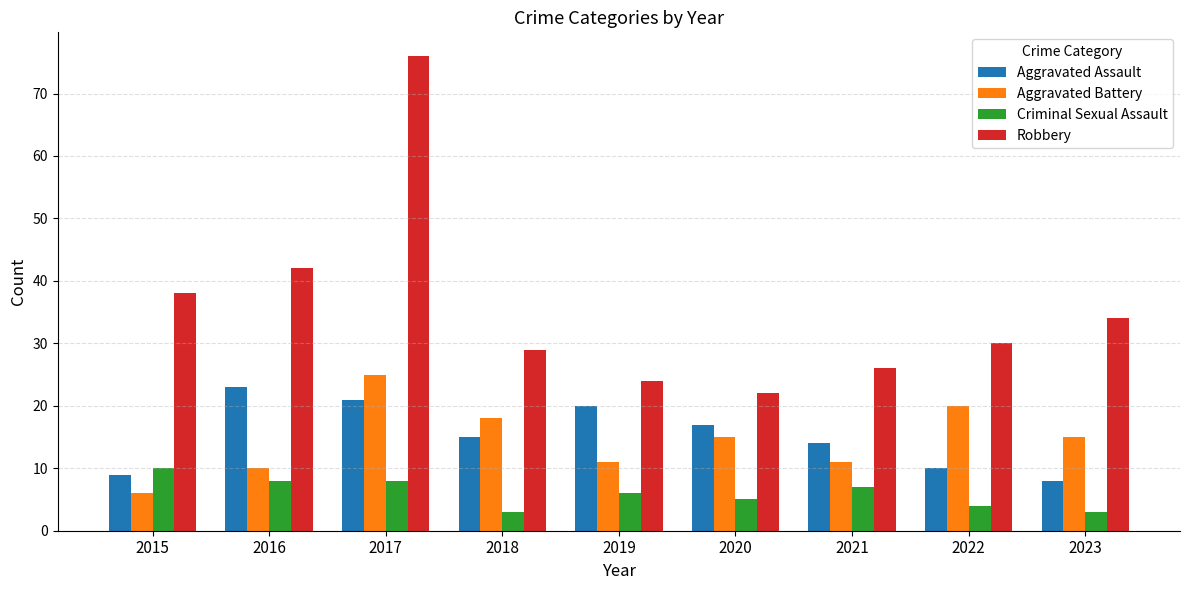

What is the value of the Robbery bar at the 5th from the left?

24